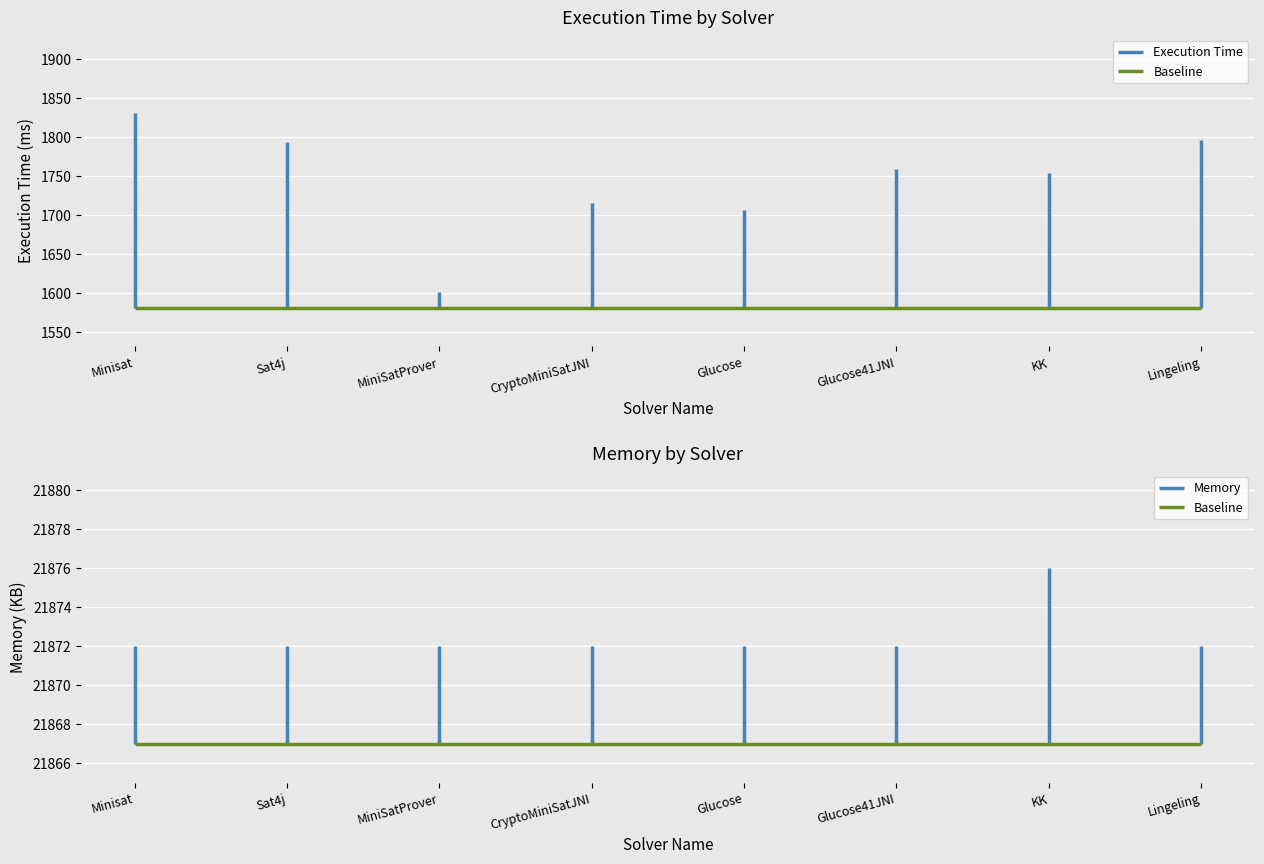

Reading left to right, list all the values displayed in this chart.

Execution Time: 1831	1793	1601	1715	1706	1759	1754	1796
Memory: 21872	21872	21872	21872	21872	21872	21876	21872